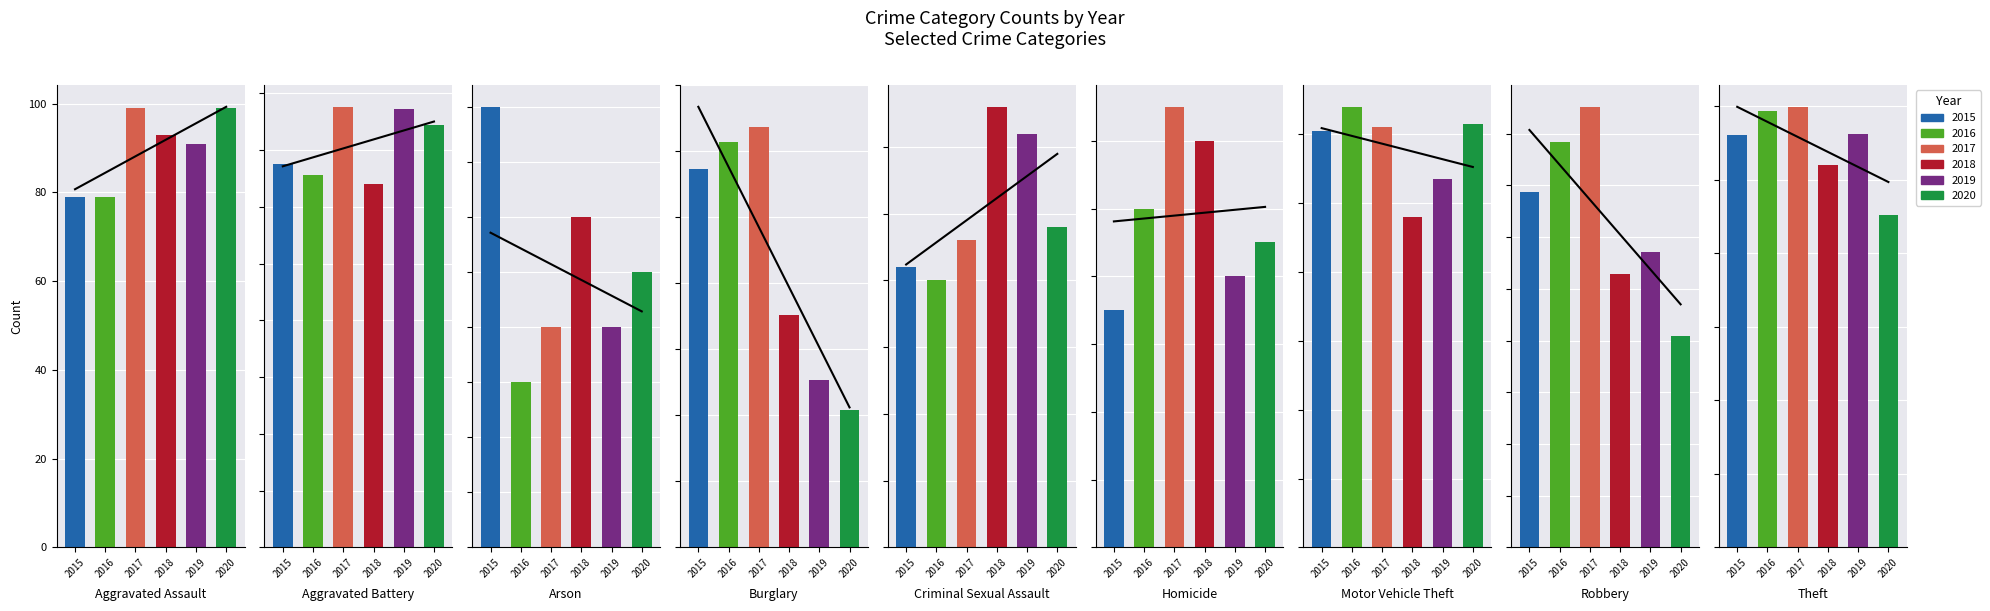

What is the difference between the 2017 values at Burglary and Theft?

281